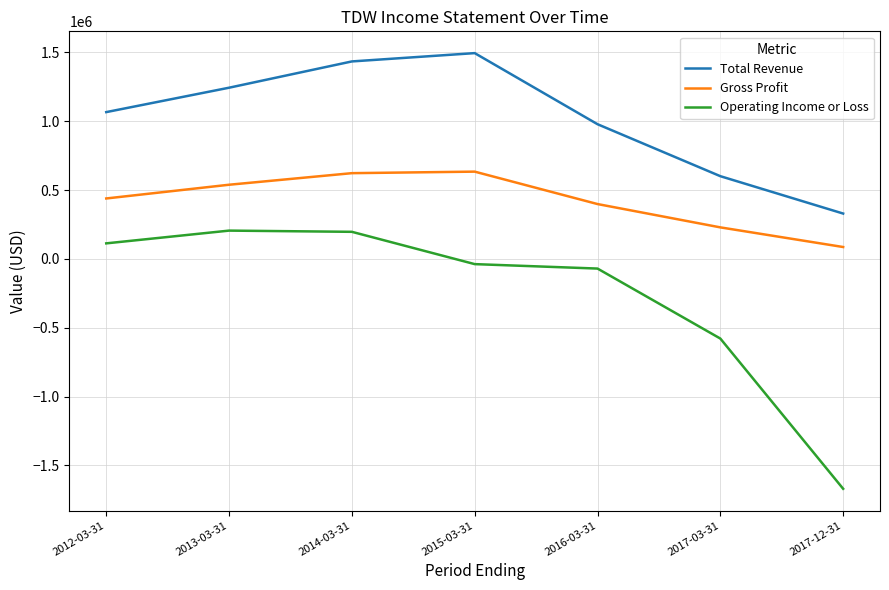

The Gross Profit series shows 147229 at 2012-03-31. True or false?

False